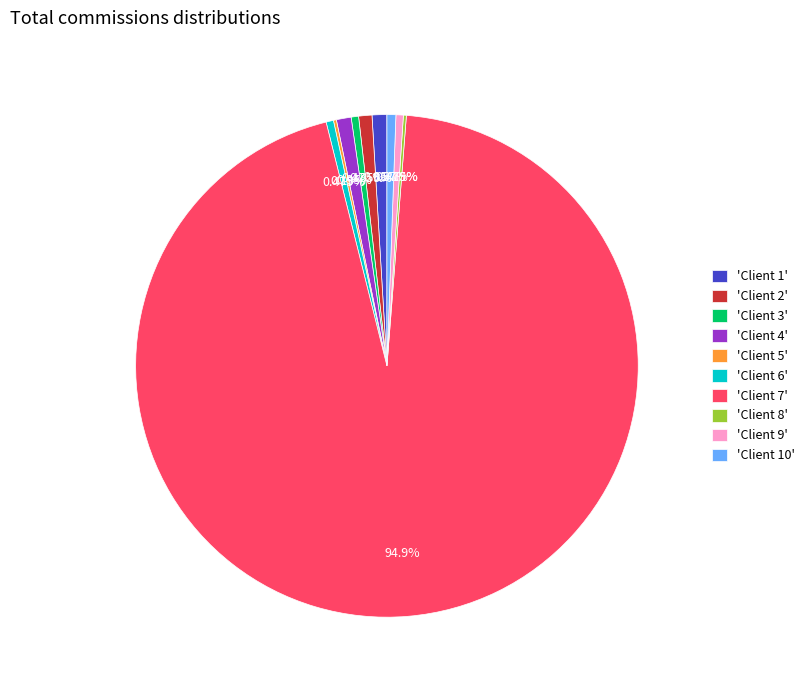

Approximately how many times larger is the value at 'Client 2' compared to 'Client 3'?

1.8